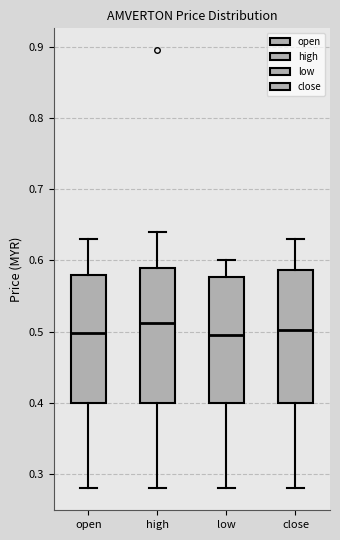

Reading left to right, transcribe this box plot: for each box, give where its median line is, the range the box spans, and where its two whiskers end, as read against the y-axis. The values are not printed on the chart, so give them approximately, as read against the axis.

open: median 0.50, box 0.40 to 0.58, whiskers 0.28 to 0.63
high: median 0.51, box 0.40 to 0.59, whiskers 0.28 to 0.64
low: median 0.50, box 0.40 to 0.58, whiskers 0.28 to 0.60
close: median 0.50, box 0.40 to 0.59, whiskers 0.28 to 0.63